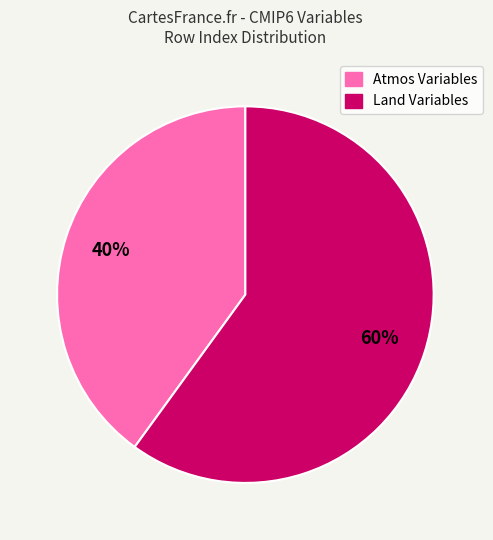

Does any single category account for the majority?

Yes